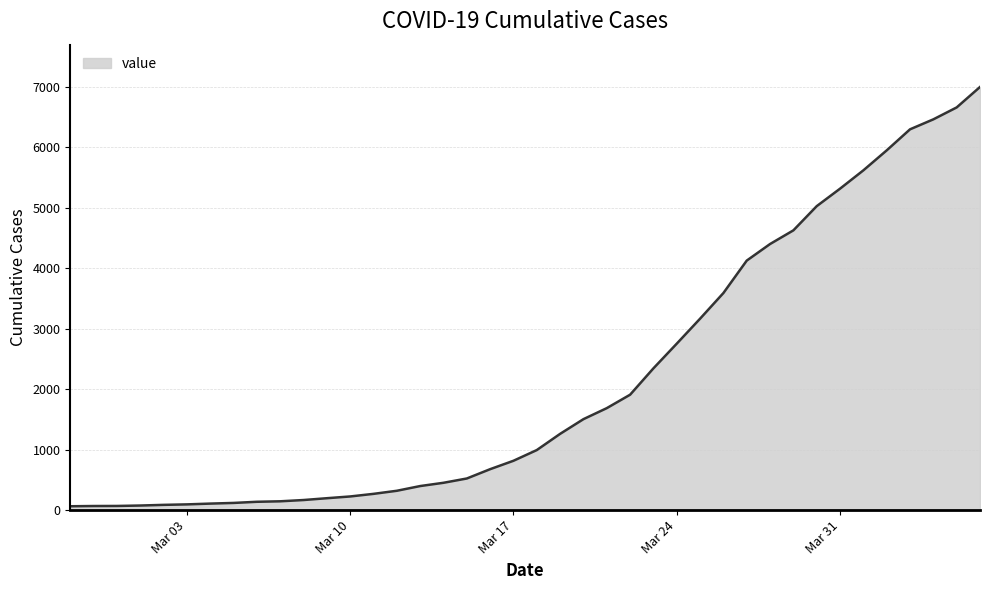

How many lines are shown in the chart?

1